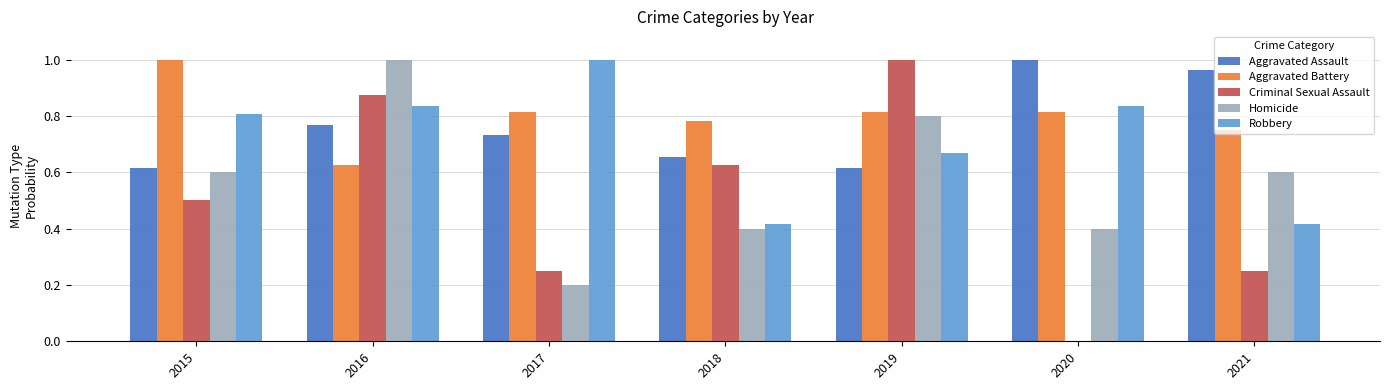

What is the sum of the Robbery values at 2019 and 2021?

1.1